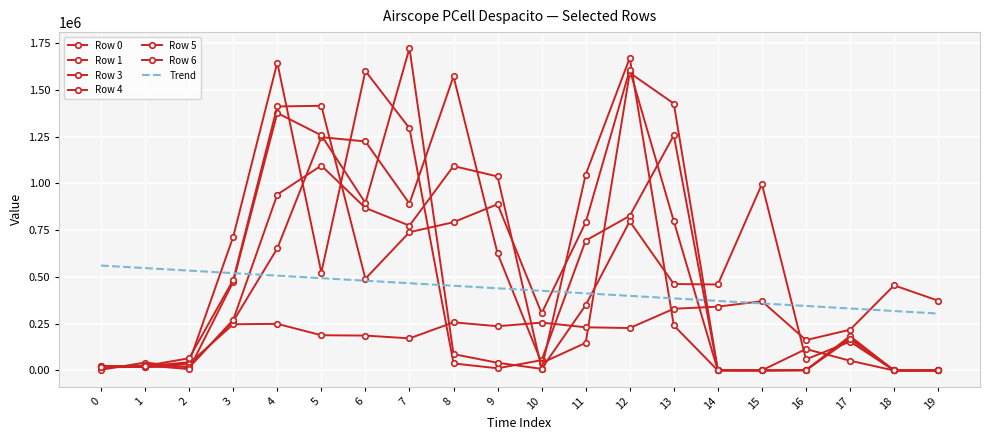

Where is the first local maximum for Row 4?

1